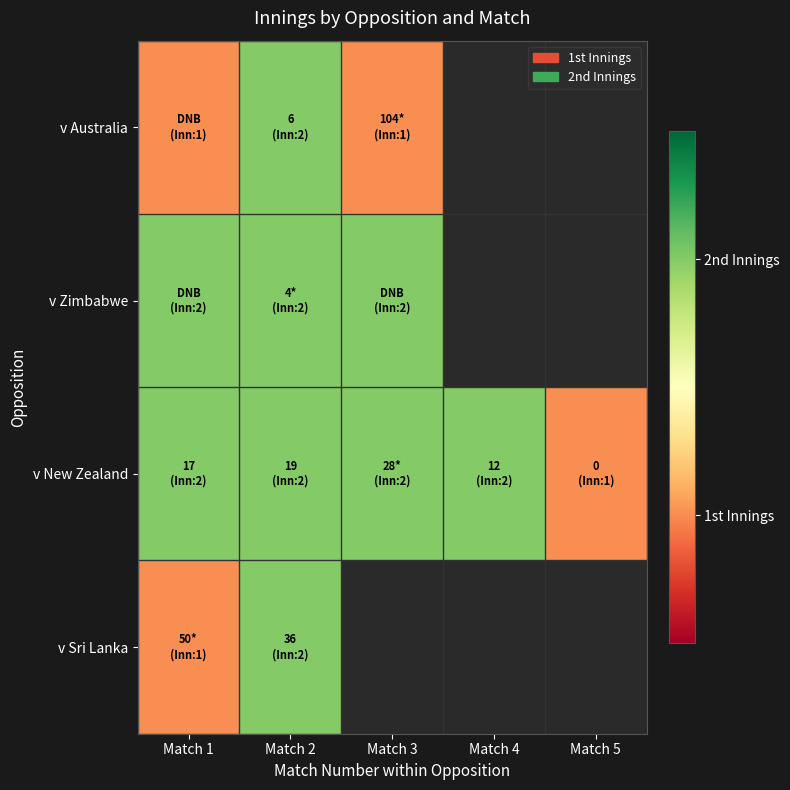

How many categories are shown in the chart?

5